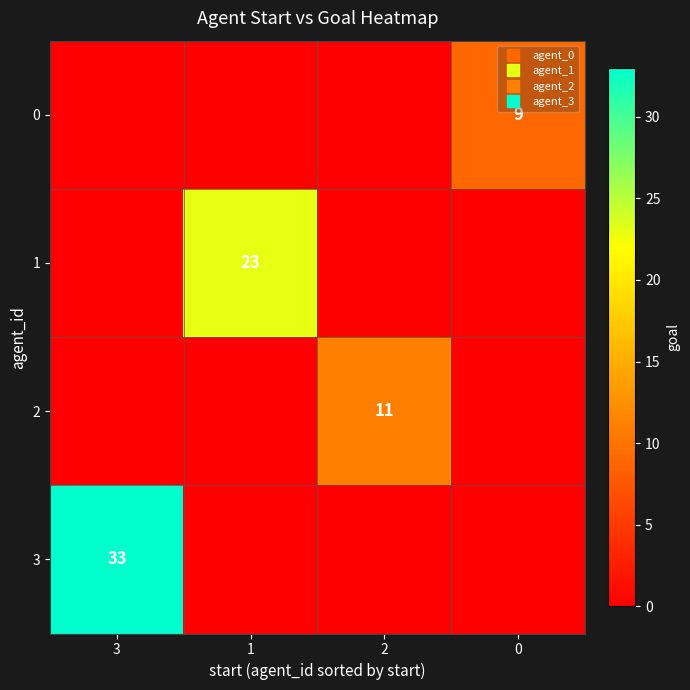

What is the average value of the 3 series?

8